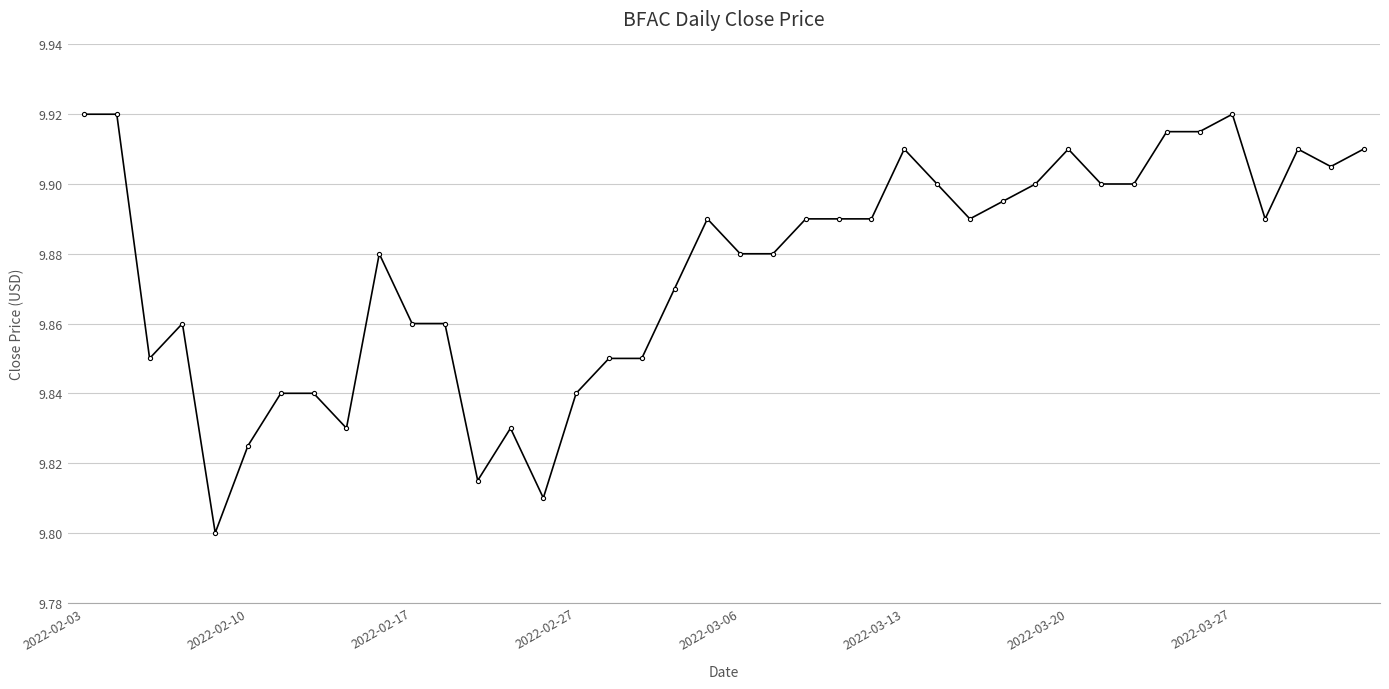

What is the sum of all values?

395.0